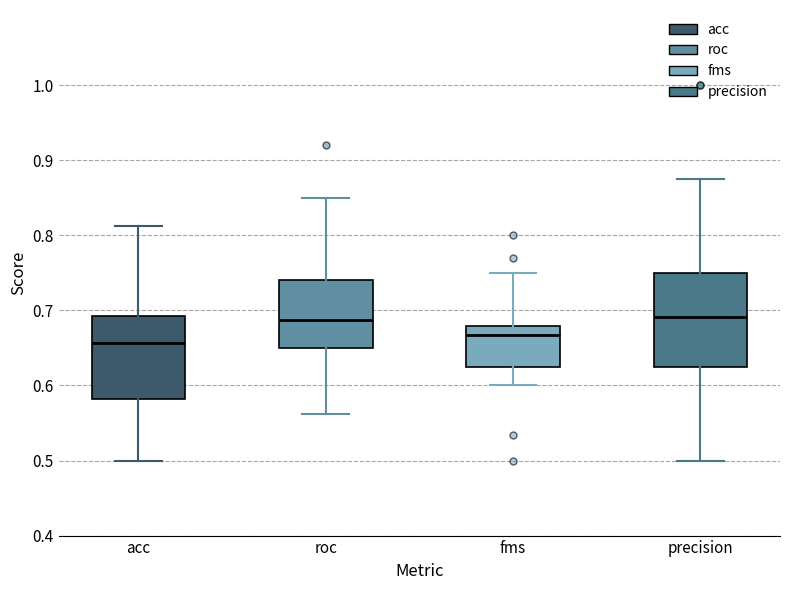

Reading left to right, read every box against the y-axis: the position of its median line, the range the box covers, and the ends of its whiskers. The values are not printed on the chart, so give them approximately, as read against the axis.

acc: median 0.66, box 0.58 to 0.69, whiskers 0.50 to 0.81
roc: median 0.69, box 0.65 to 0.74, whiskers 0.56 to 0.85
fms: median 0.67, box 0.63 to 0.68, whiskers 0.60 to 0.75
precision: median 0.69, box 0.63 to 0.75, whiskers 0.50 to 0.88